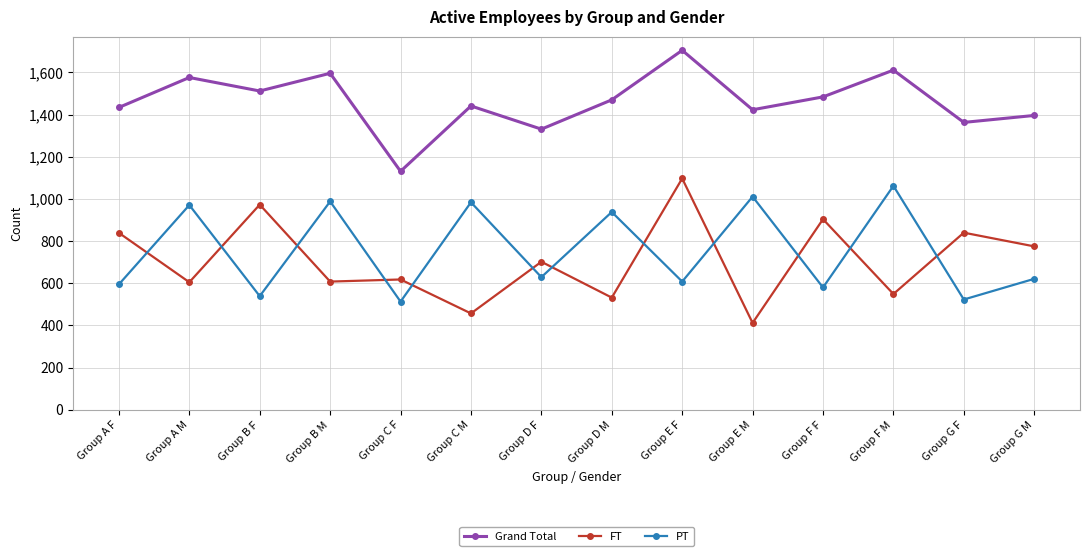

Where is the first local minimum for FT?

Group A M